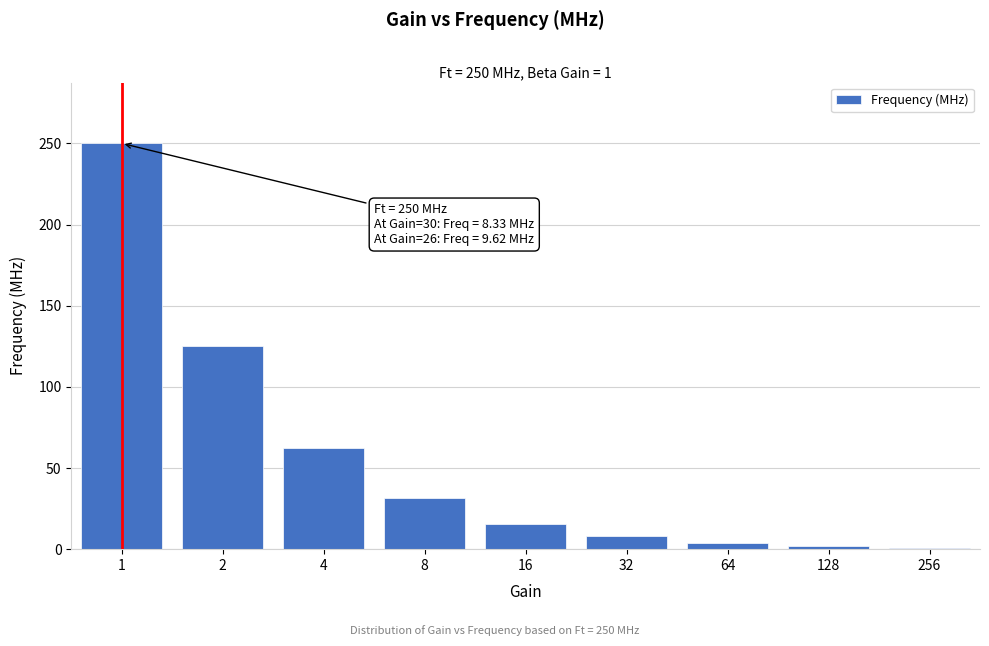

What is the change in value from 16 to 32?

-7.8